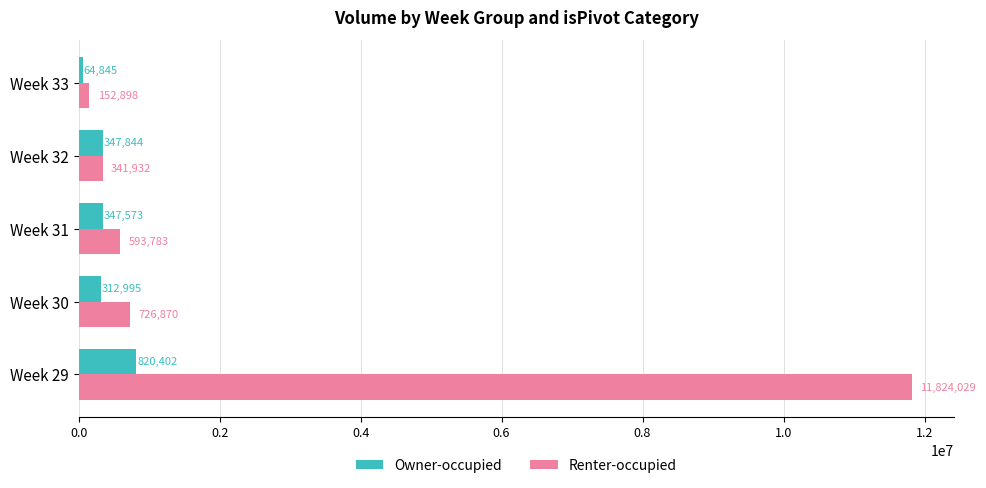

True or false: Renter-occupied has a value of 726870 at Week 30.

True